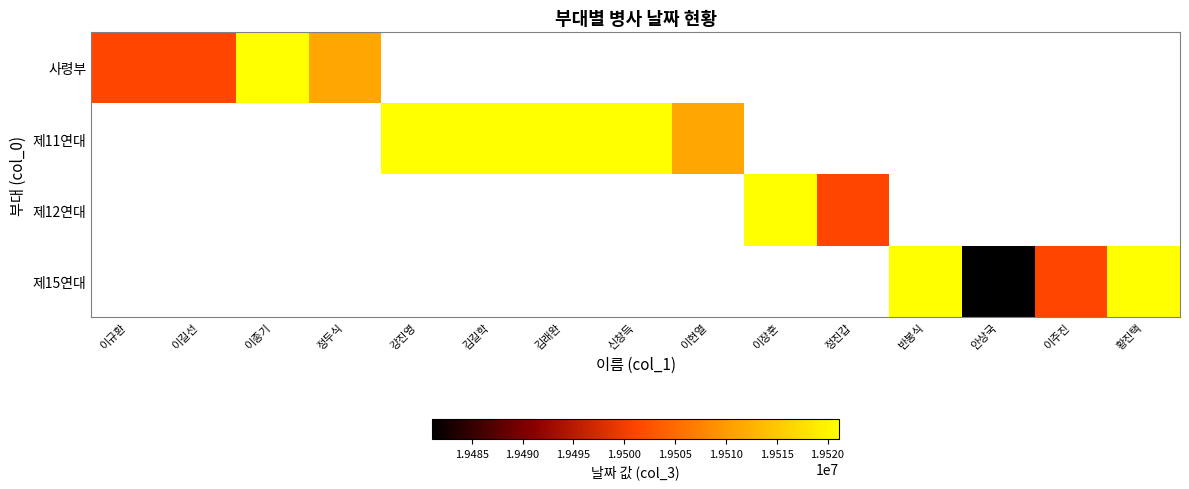

Which label corresponds to the smallest value in the chart?

안상국